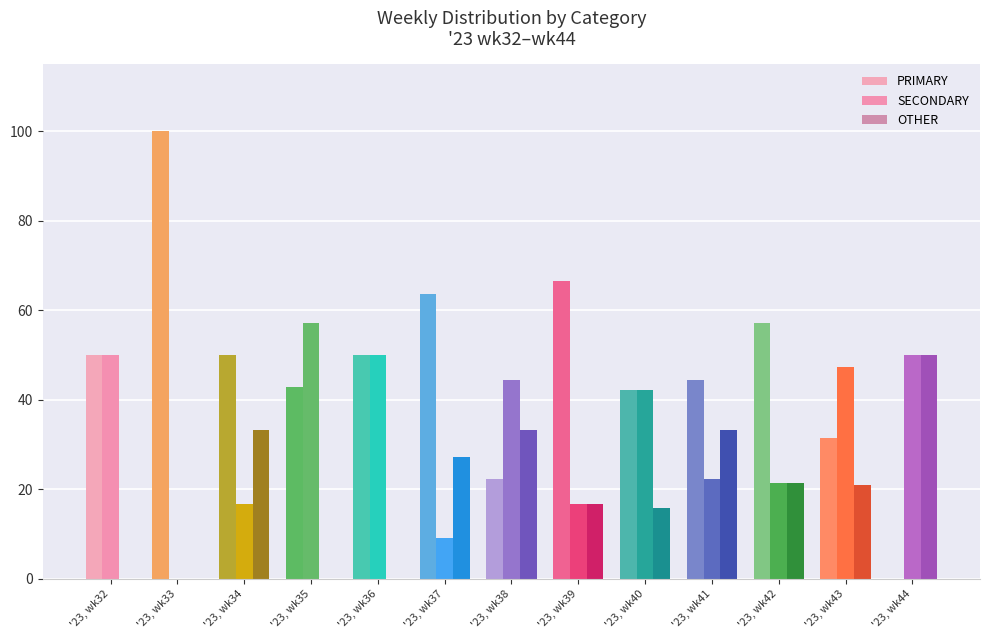

What is the sum of all SECONDARY values?

427.1